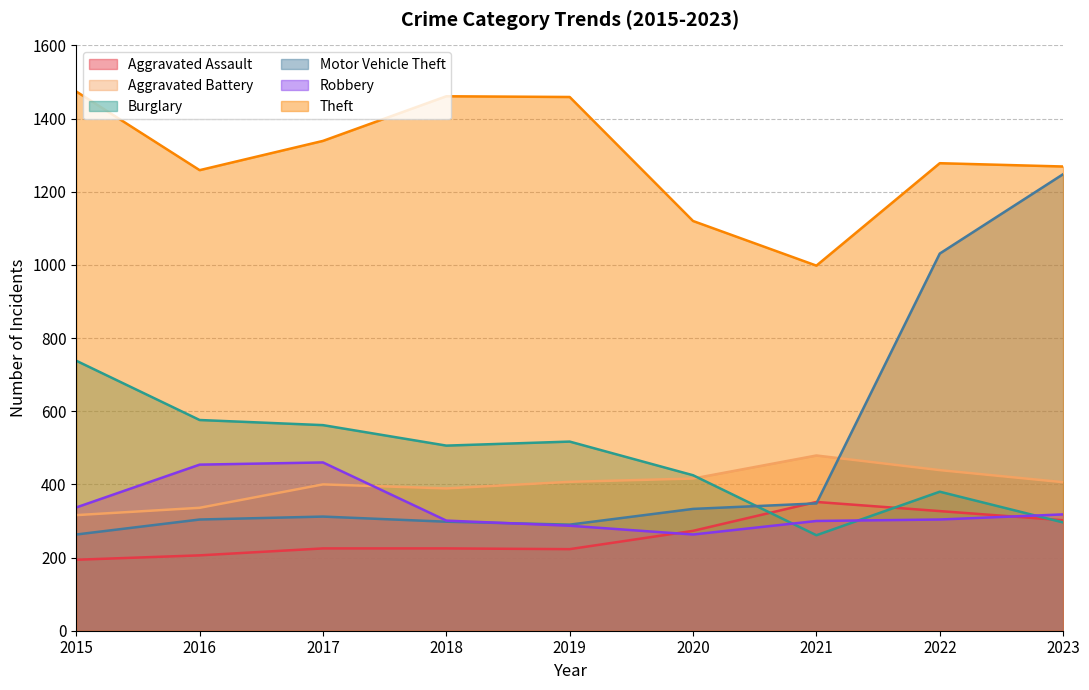

True or false: Aggravated Assault has more than 1 interior local peaks.

False